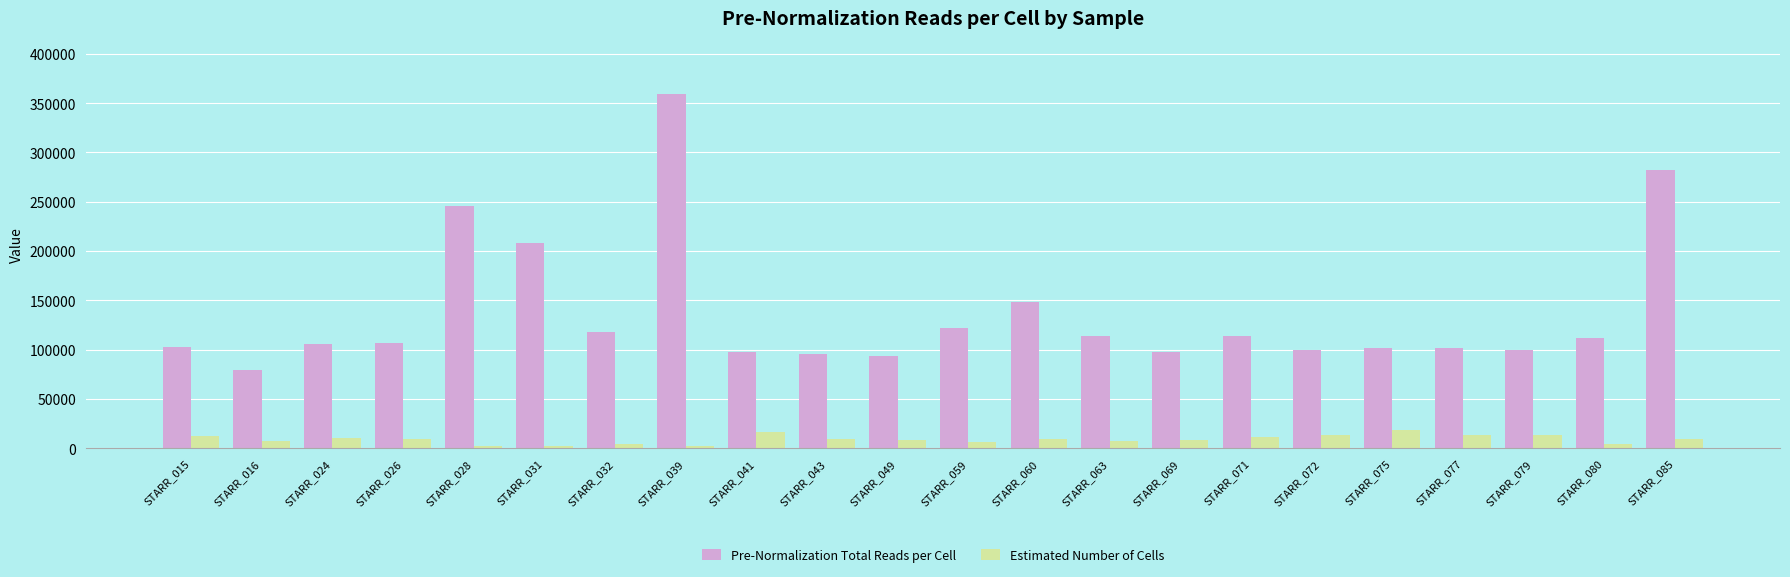

What is the maximum value for Pre-Normalization Total Reads per Cell?

359483